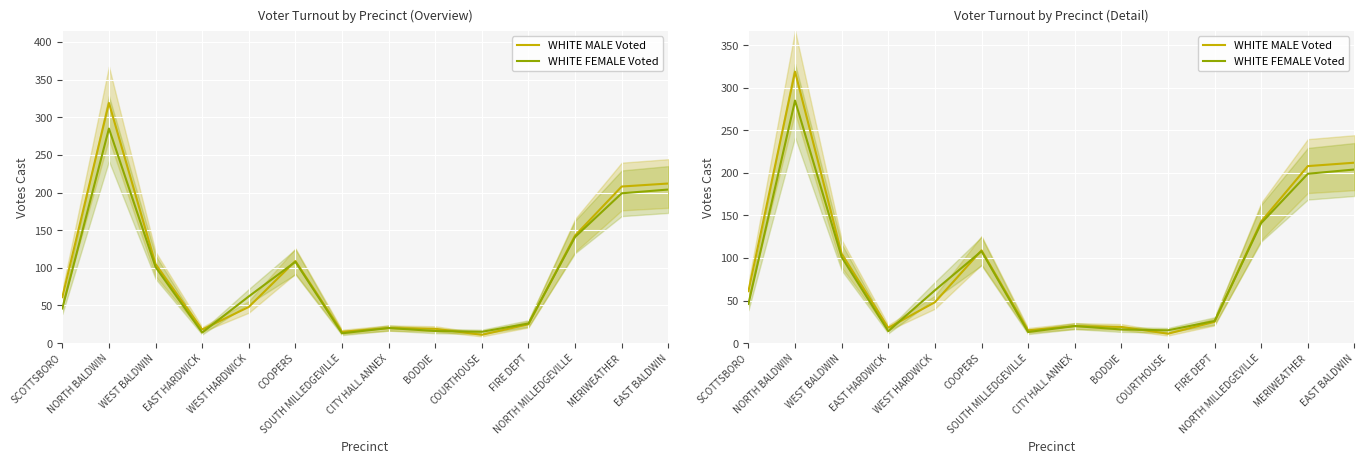

What is the label of the 7th point from the left?

SOUTH MILLEDGEVILLE